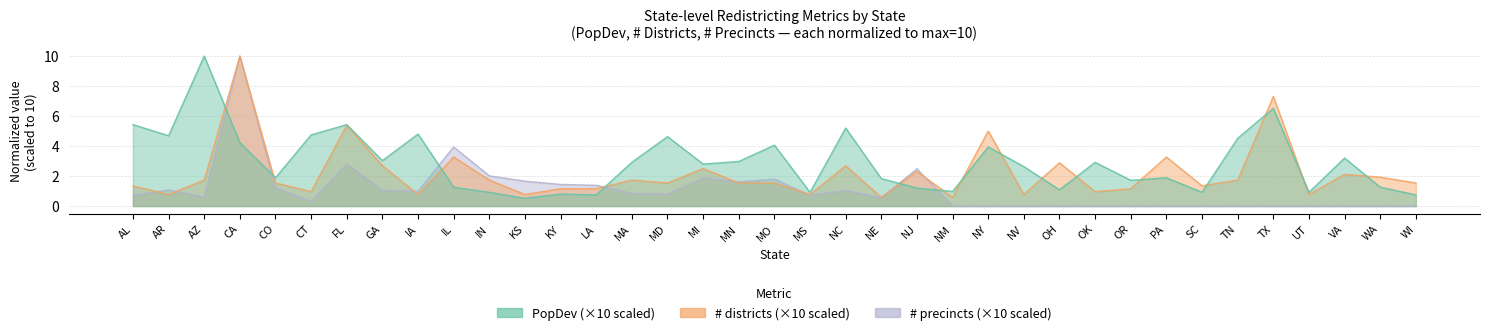

How many lines are shown in the chart?

3